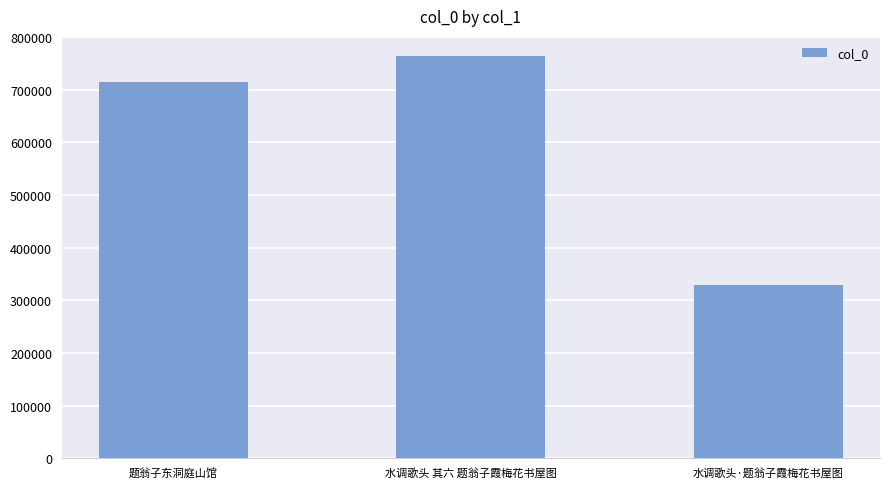

What is the label of the 1st bar from the right?

水调歌头·题翁子霞梅花书屋图